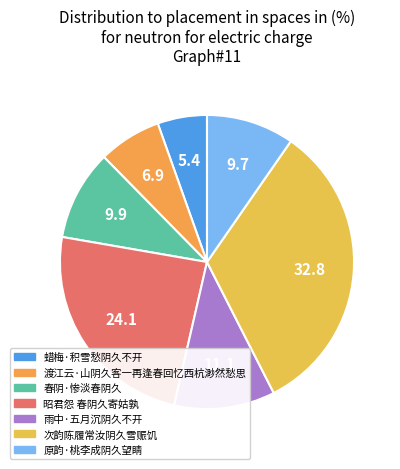

Does 次韵陈履常汝阴久雪赈饥 represent more than half of the total?

No